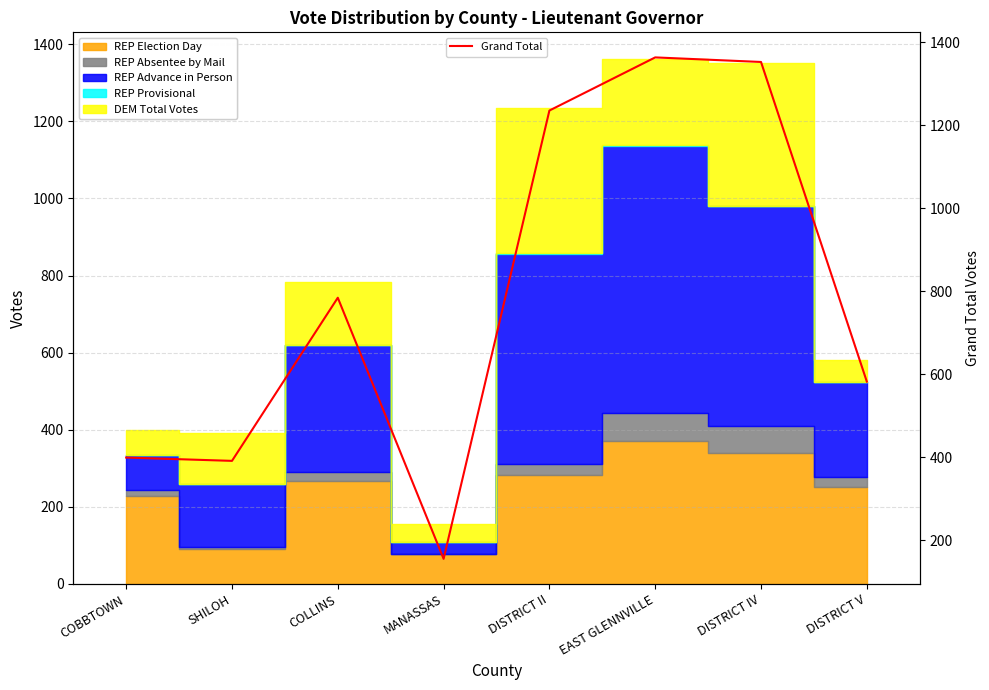

True or false: the data shows 1999 at EAST GLENNVILLE.

False